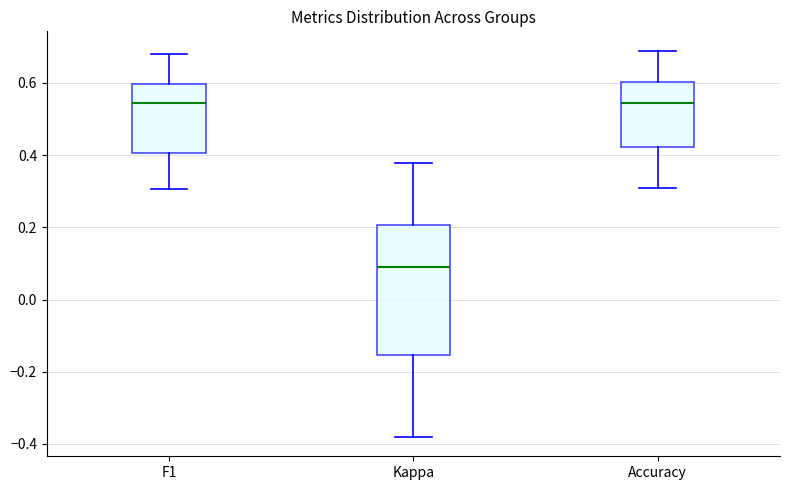

Which box has the lowest median line?

Kappa